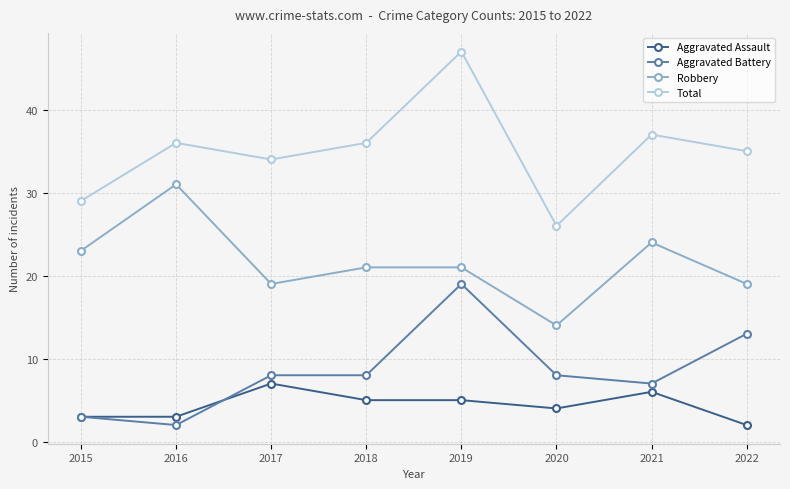

Count the number of data series in this chart.

4